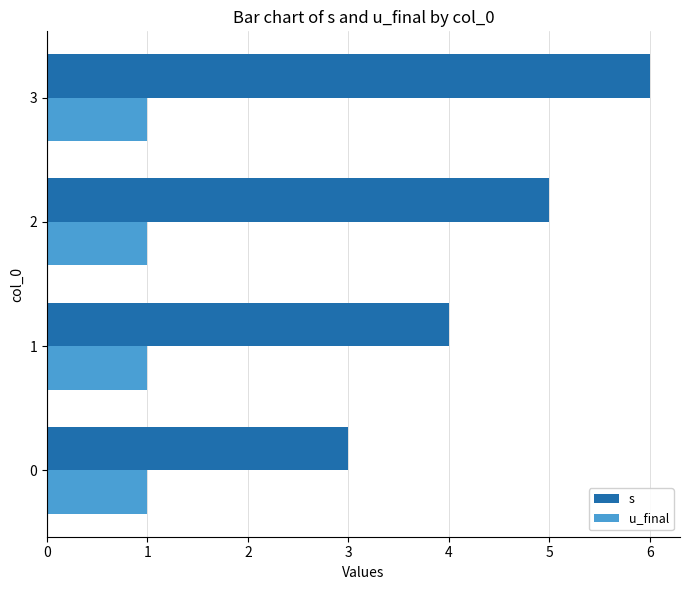

What is the maximum value for s?

6